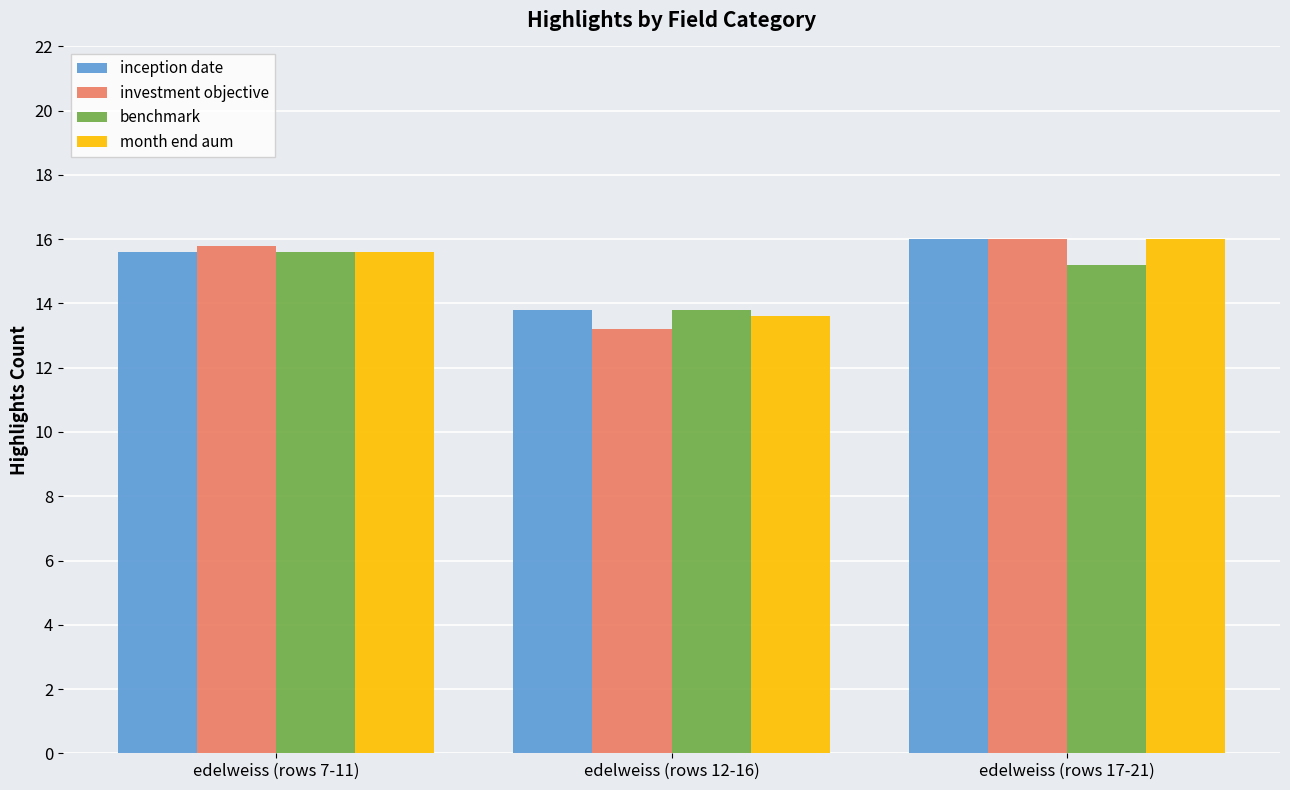

Count the benchmark values in the range 13 to 15.

1